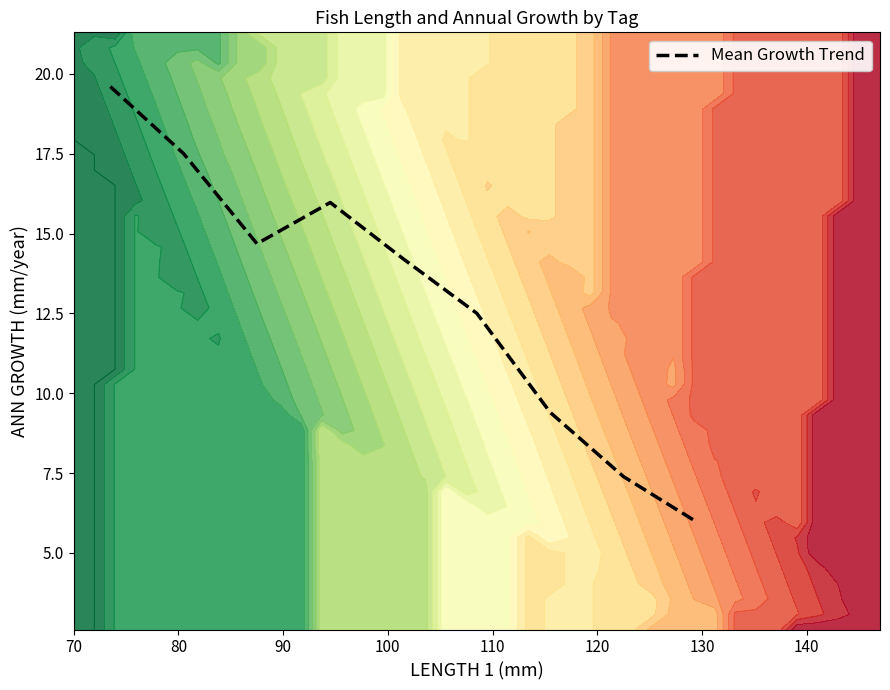

Is this an area chart (filled region under the line)?

No